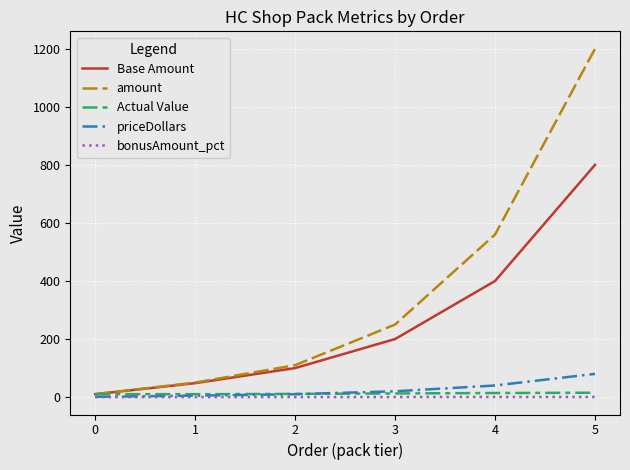

What is the maximum value shown in the chart?

1200.0